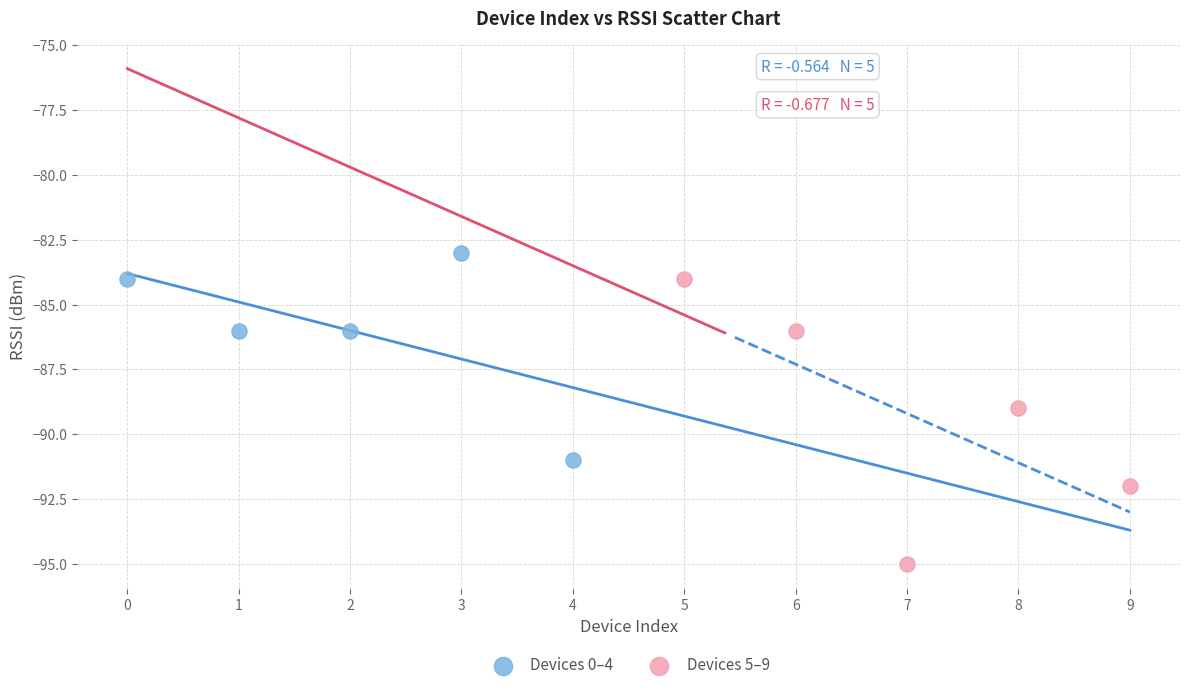

Which series contains the lowest Y value?

Devices 5–9